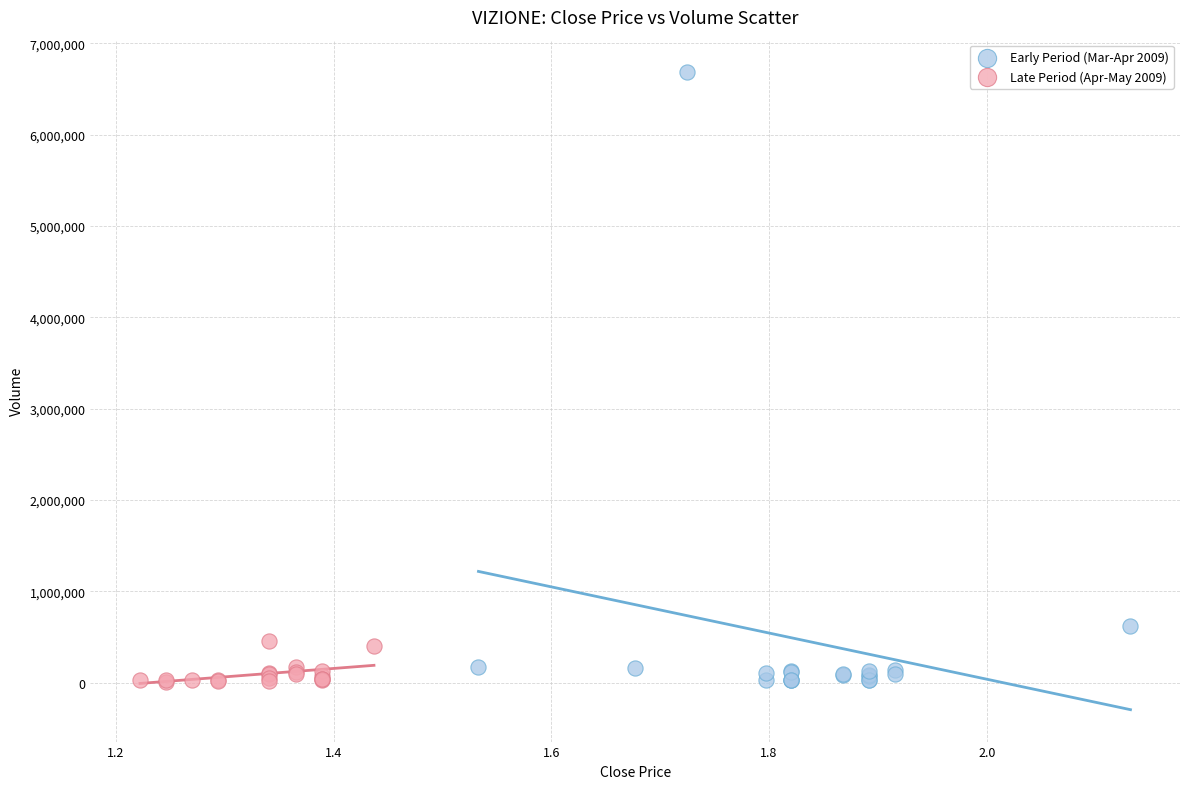

Which series contains the highest Y value?

Early Period (Mar-Apr 2009)